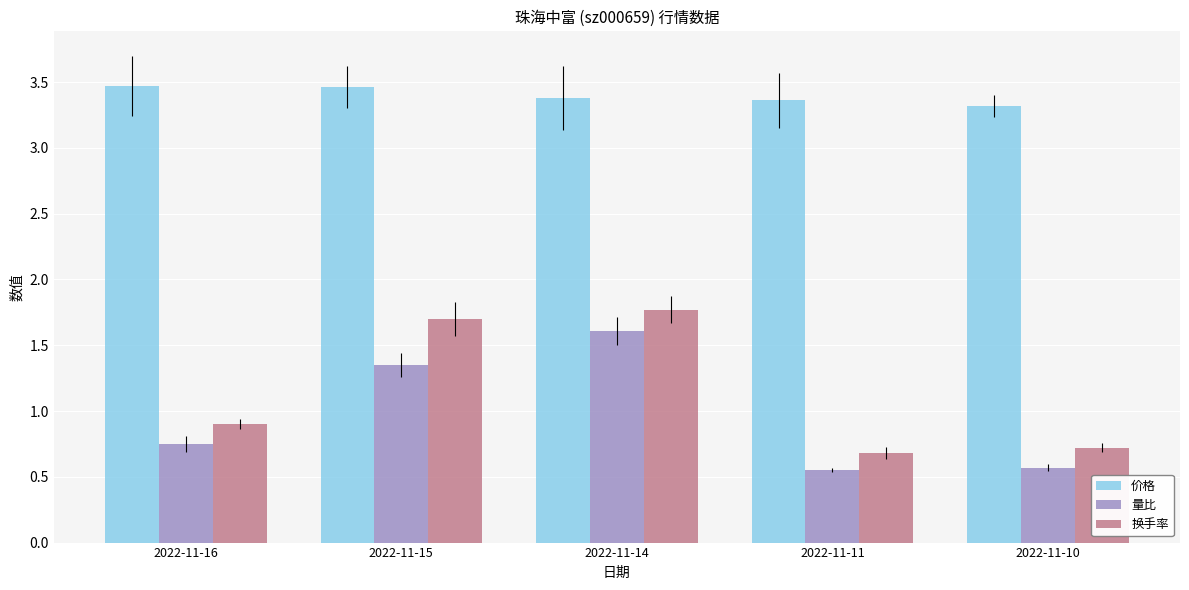

The value of 换手率 at 2022-11-14 is 1.8. True or false?

True